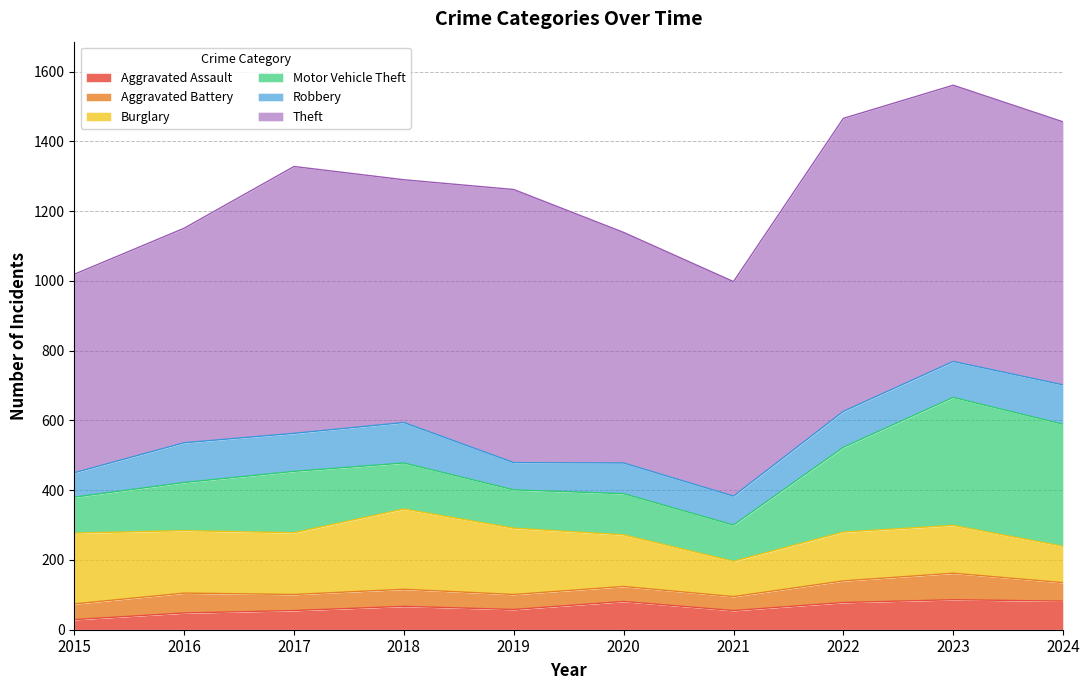

At which category is the sum across all series the highest?

2023